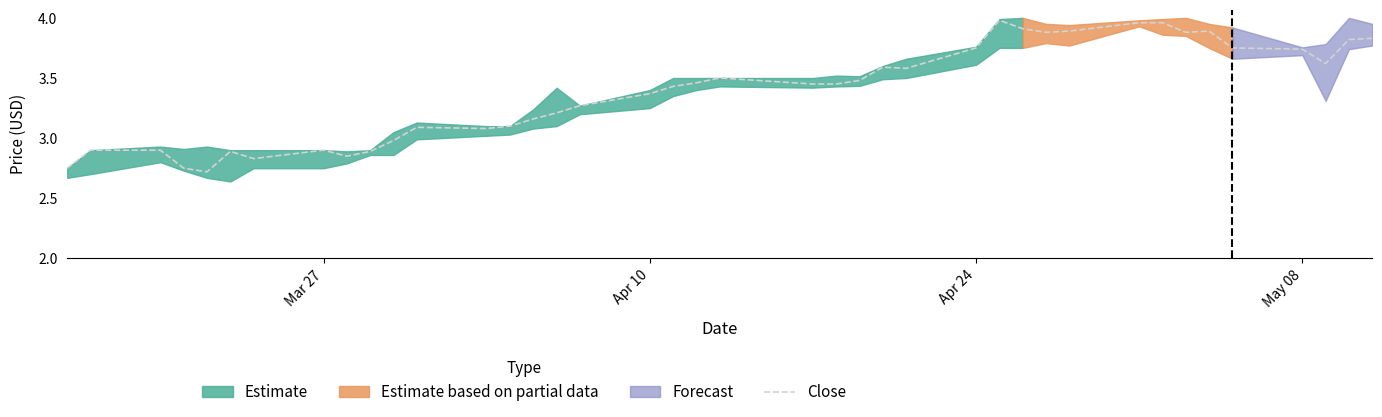

Does the chart display data point markers on the line(s)?

No